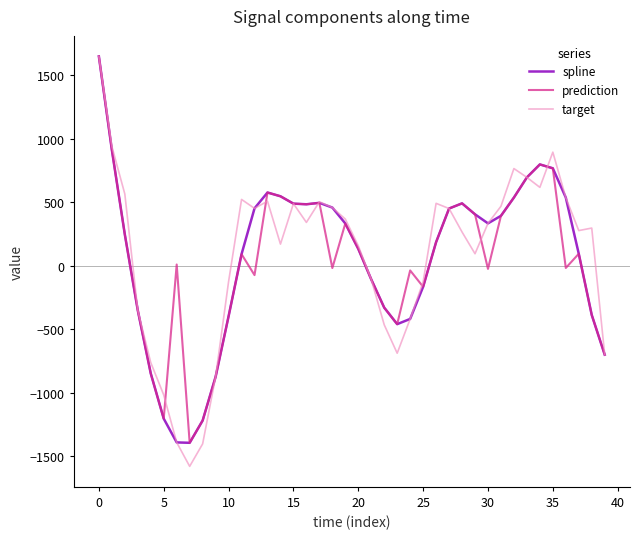

What is the smallest value displayed?

-1580.9